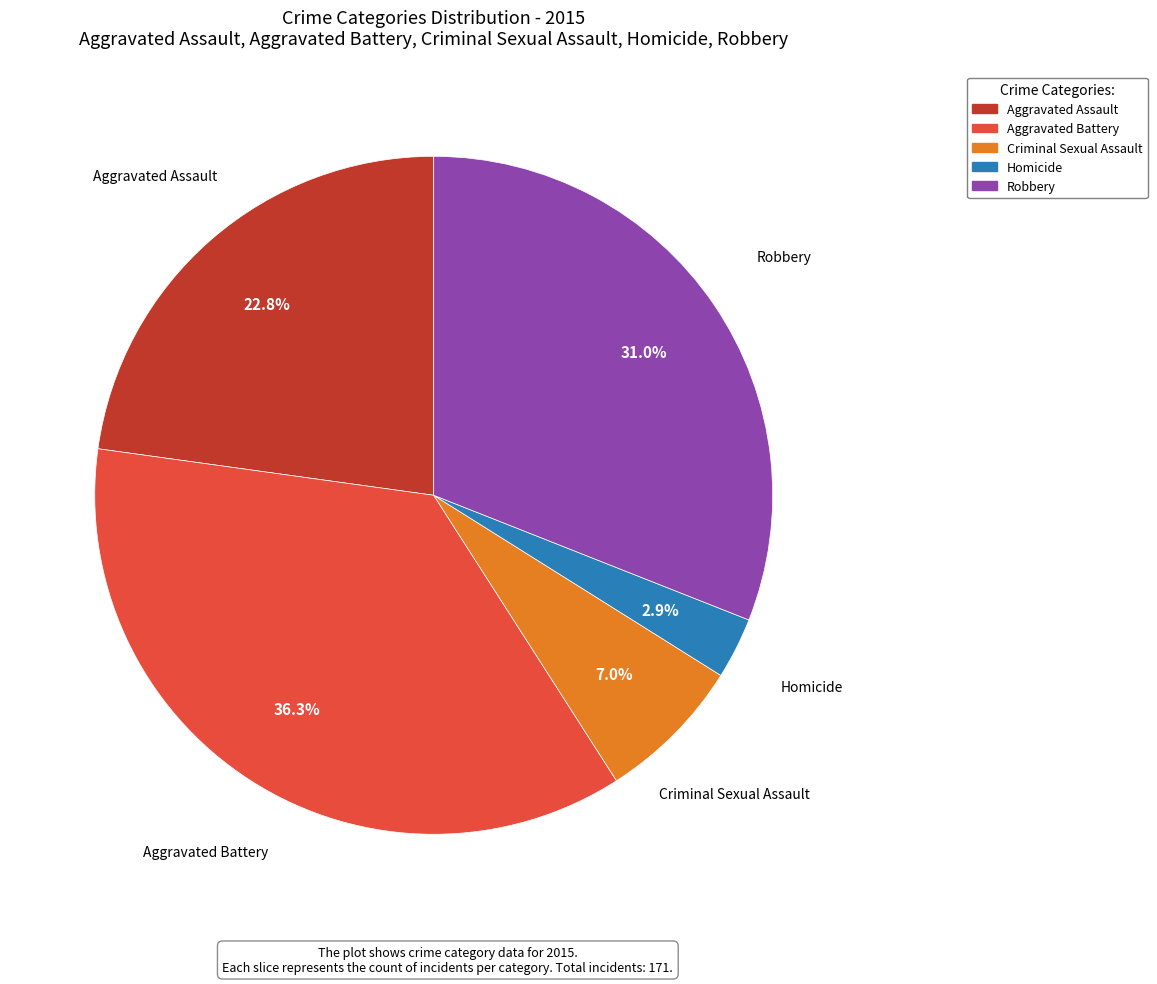

To the nearest percent, what percentage of the pie is Robbery?

31%